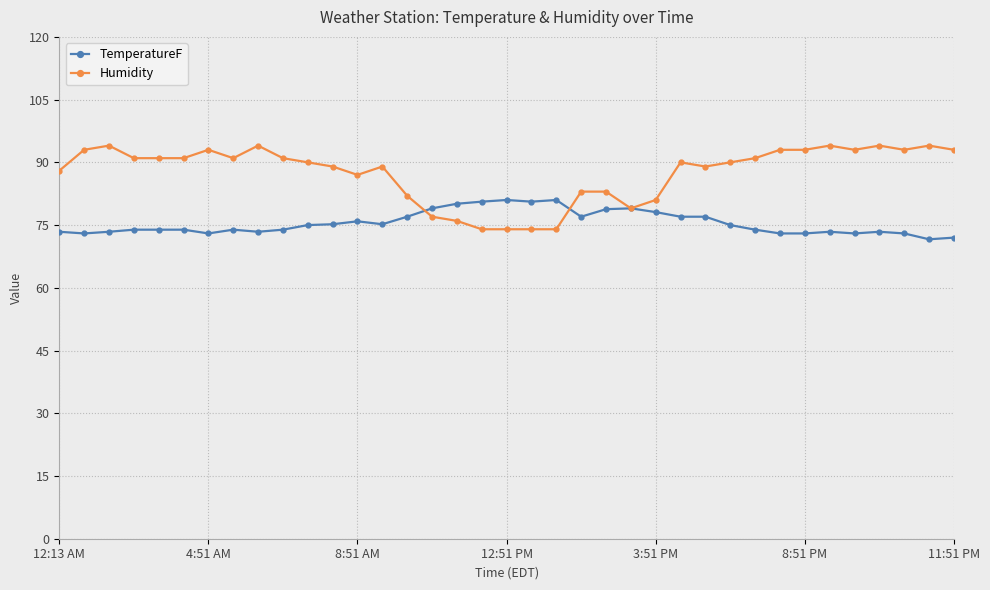

True or false: TemperatureF has more than 2 points higher than both neighbors.

True